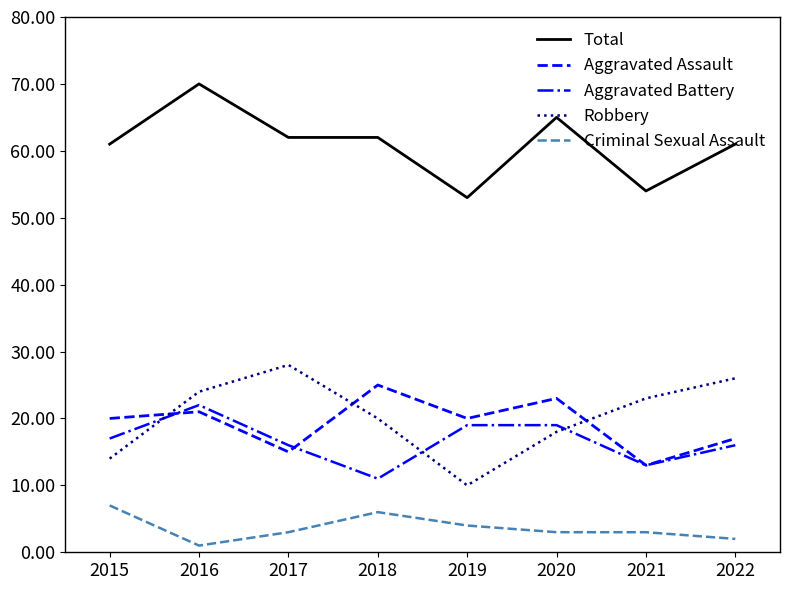

What is the minimum value for Total?

53